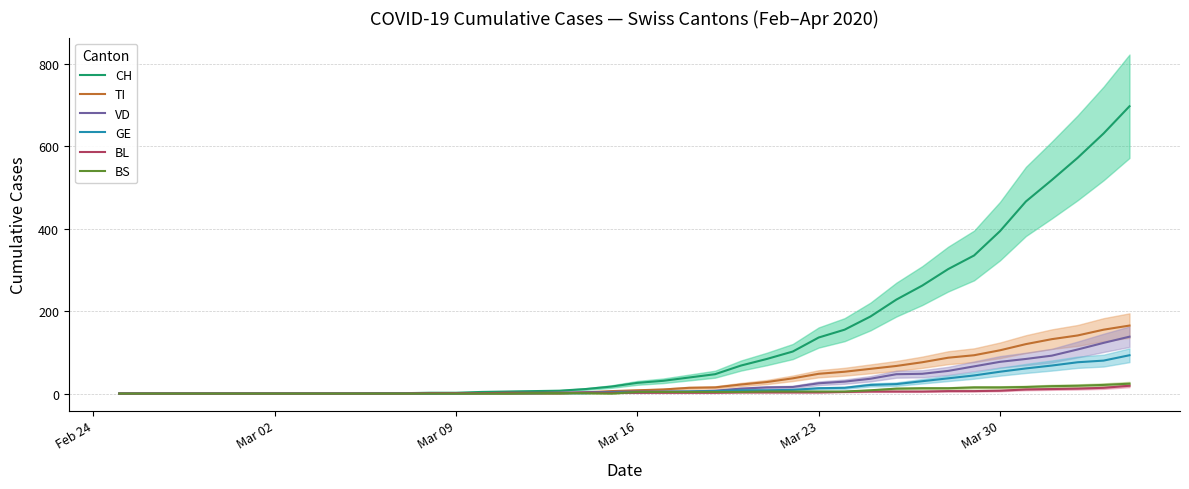

Reading left to right, extract all data points from this chart.

CH: 0	0	0	0	0	0	0	0	0	0	1	1	2	2	4	5	6	7	11	17	26	31	39	47	68	84	102	136	155	187	228	262	302	335	394	466	518	572	631	697
TI: 0	0	0	0	0	0	0	0	0	0	0	0	0	0	1	0	0	0	3	6	8	10	14	15	22	28	37	48	53	60	67	76	87	93	105	120	132	141	155	165
VD: 0	0	0	0	0	0	0	0	0	0	0	0	0	1	1	1	1	2	3	4	5	5	5	7	12	15	16	25	29	36	47	48	55	66	77	84	92	107	123	138
GE: 0	0	0	0	0	0	0	0	0	0	0	0	0	0	1	1	1	1	1	3	3	4	5	6	8	8	9	13	14	21	23	30	37	44	53	61	68	76	80	93
BL: 0	0	0	0	0	0	0	0	0	0	0	0	1	1	1	2	2	2	2	2	2	2	2	2	3	3	3	3	4	5	5	5	6	6	7	10	11	12	14	19
BS: 0	0	0	0	0	0	0	0	0	0	0	0	0	0	0	0	1	1	1	0	4	4	4	4	4	5	5	5	5	8	12	13	13	15	15	16	18	19	21	24